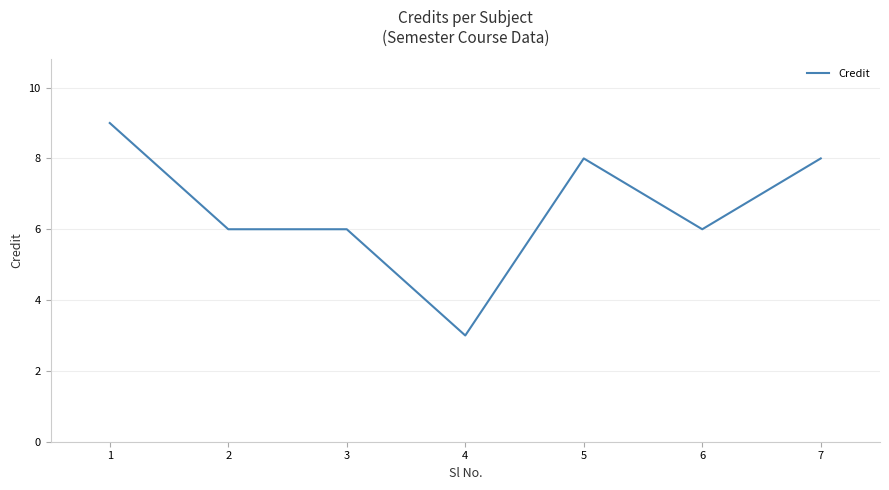

Is it true that the value at 1 is 9?

True